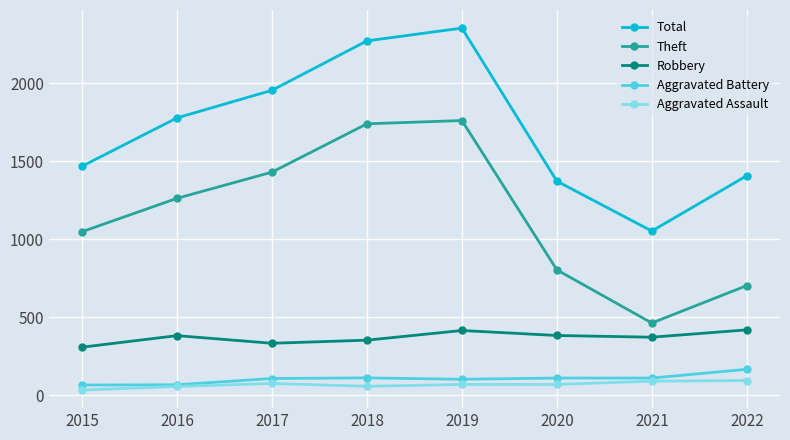

What is the difference between the second highest and minimum values in the Aggravated Battery series?

46